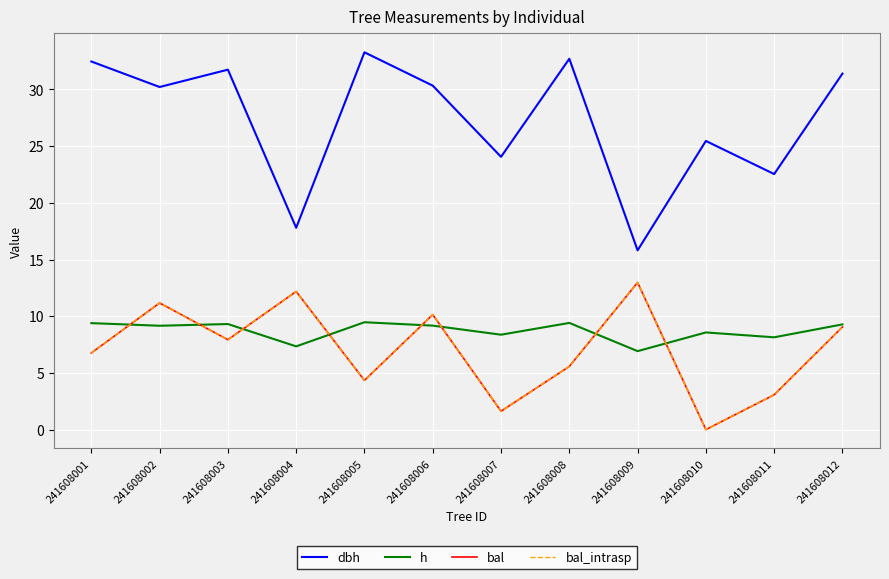

Where is the first local maximum for bal_intrasp?

241608002